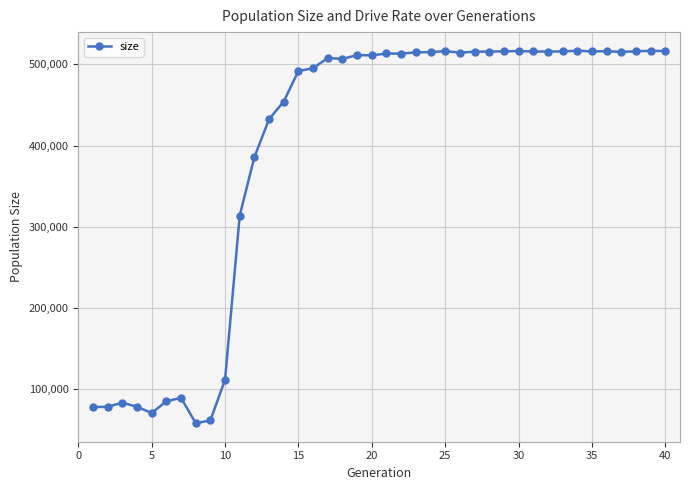

What is the sum of all values?

15722404